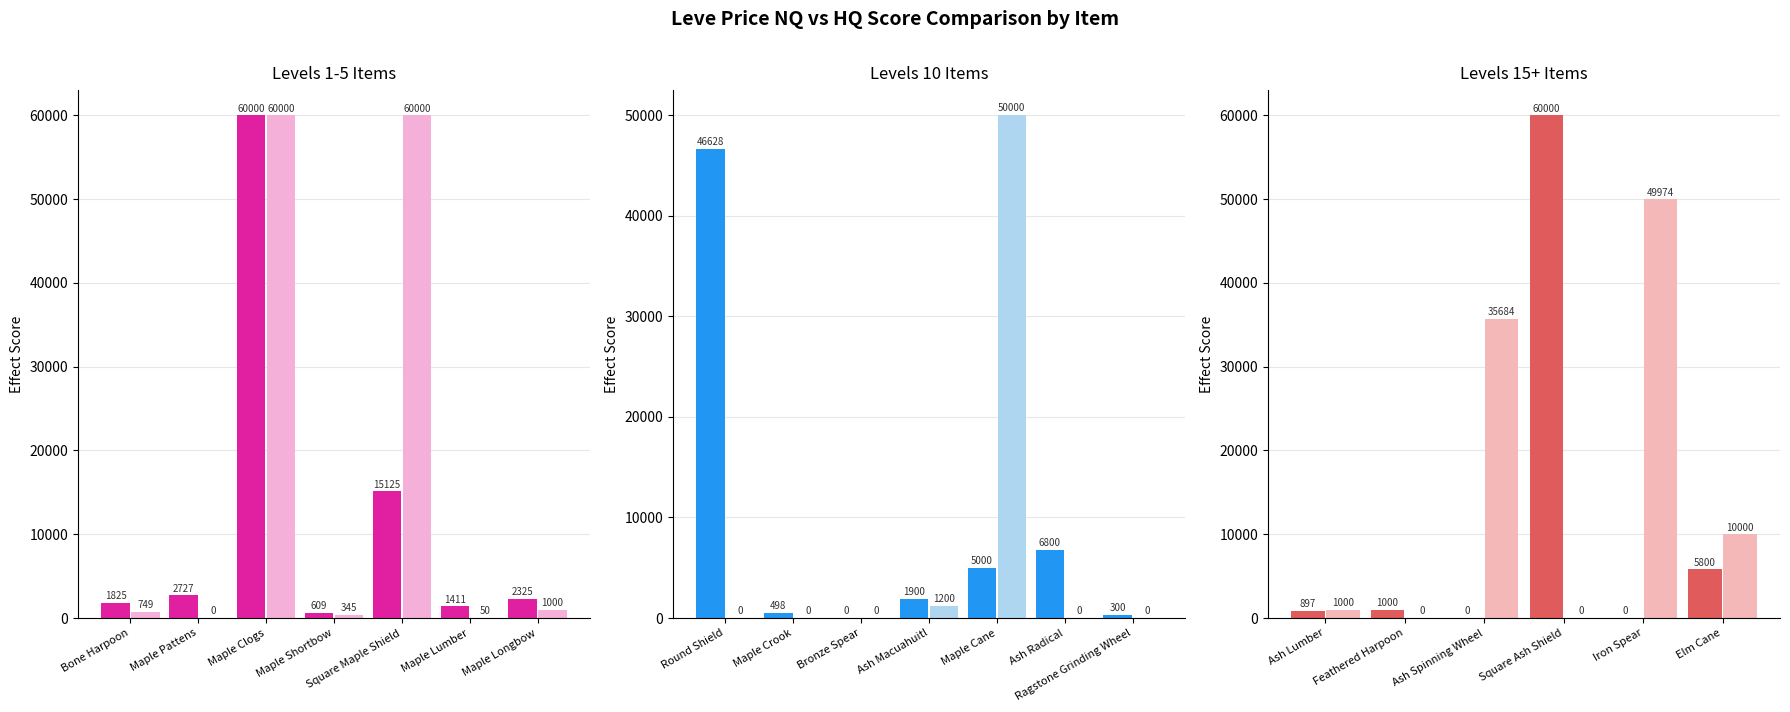

Are the bars grouped side by side (vs. stacked)?

Yes